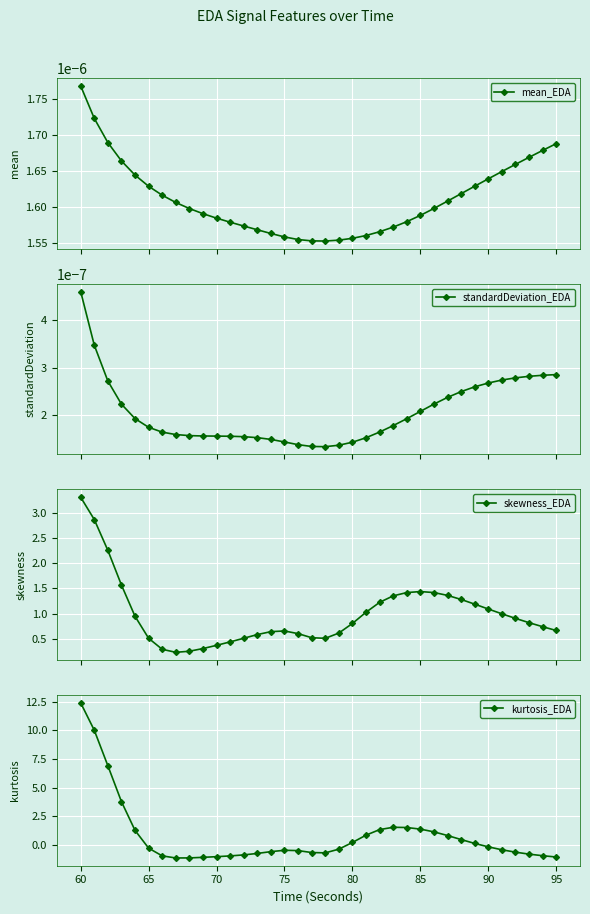

How many mean_EDA values are between 0 and 1?

36